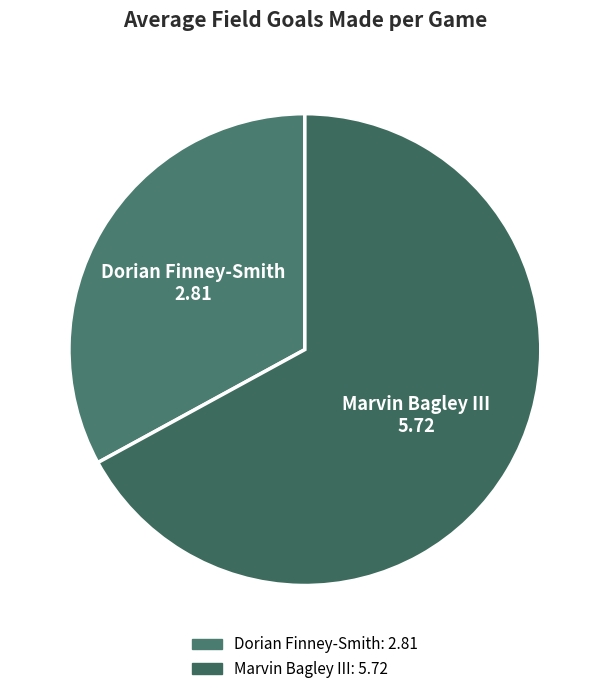

Do Marvin Bagley III and Dorian Finney-Smith together represent more than half of the pie?

Yes